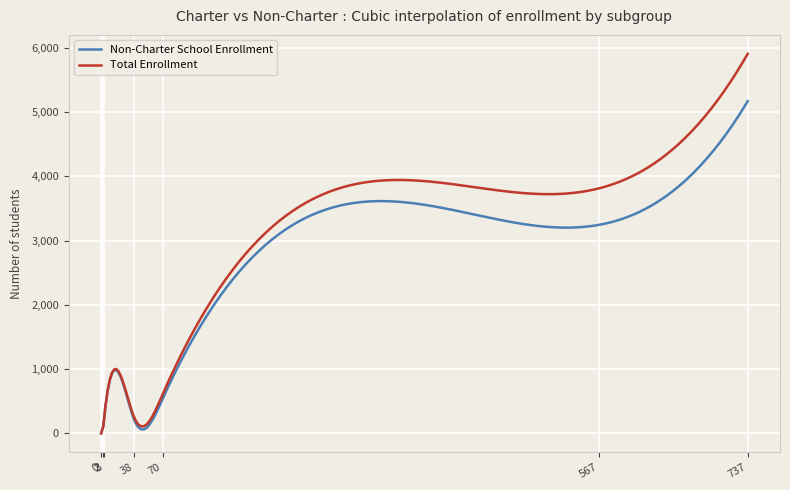

Which series has the largest total across all categories?

Total Enrollment